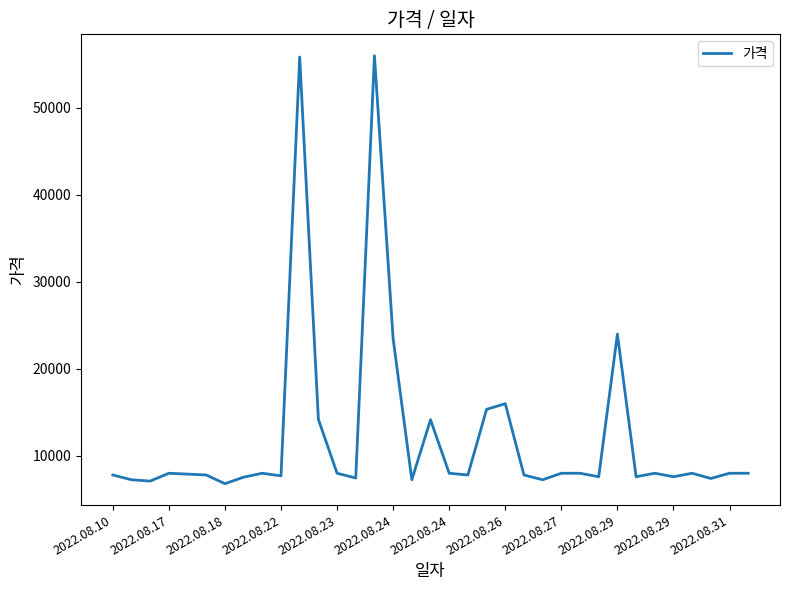

What is the minimum value shown in the chart?

6800